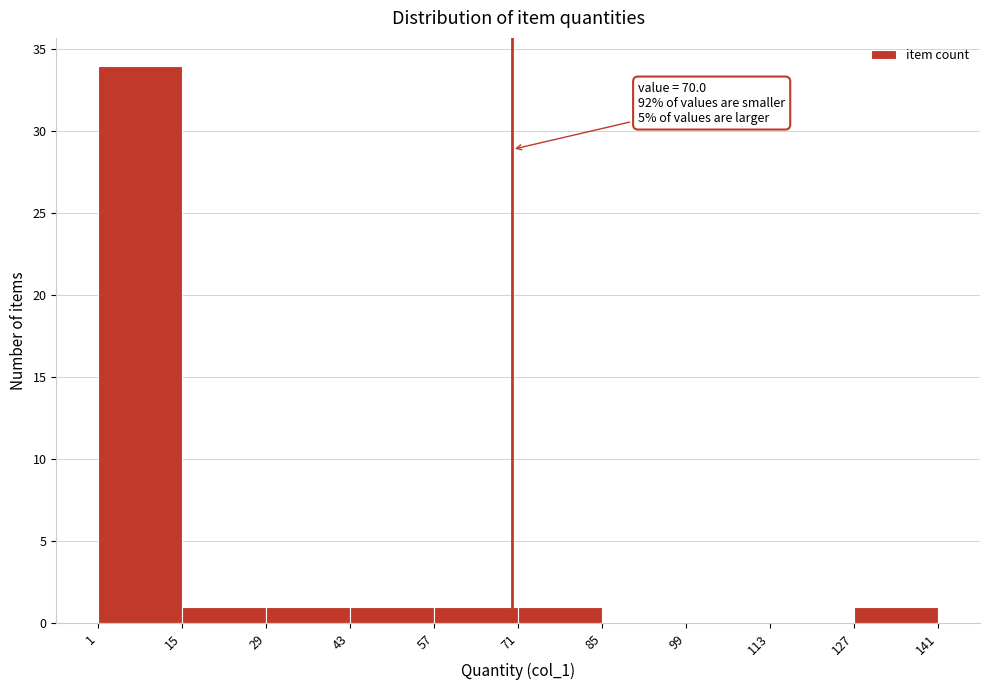

Which range on the x-axis has the tallest bar?

1 to 15